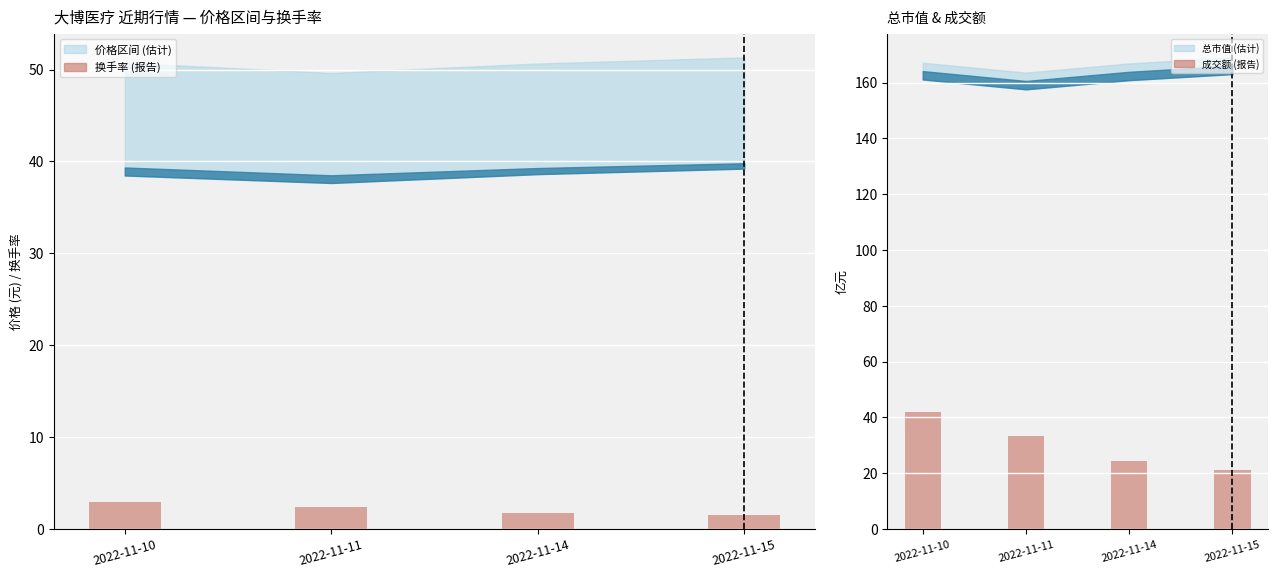

Which series has the largest range (max minus min)?

成交额/10 (报告)